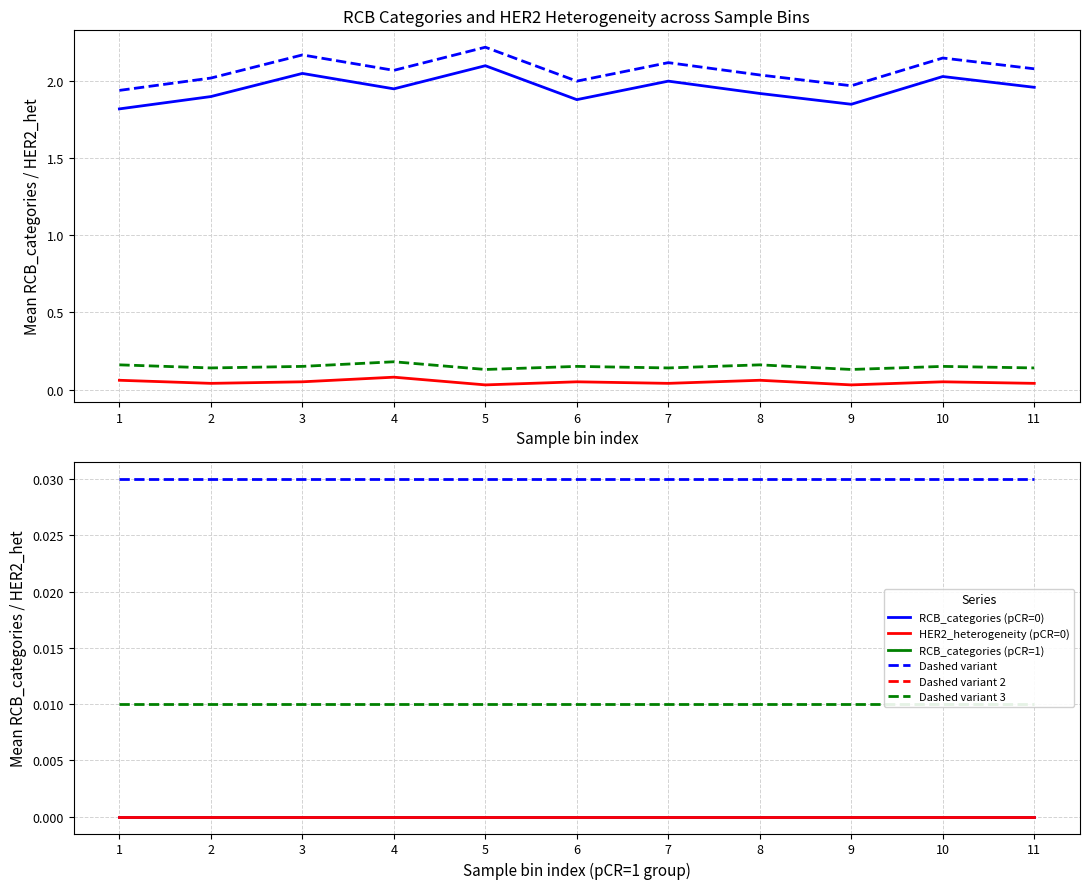

Between 5 and 8, which series saw the biggest shift?

RCB_categories (pCR=0)